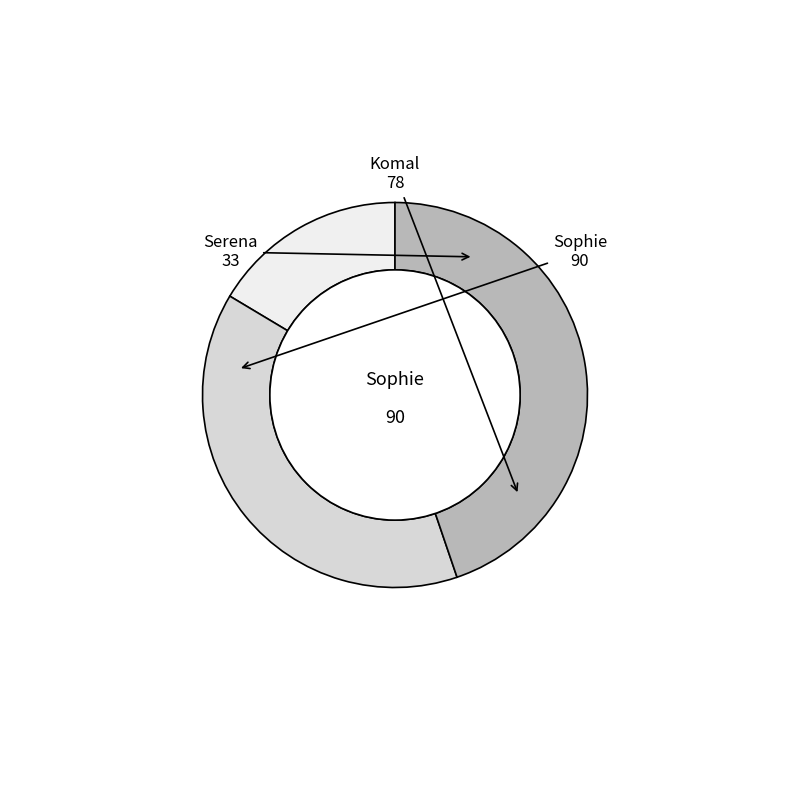

Does any single category account for the majority?

No